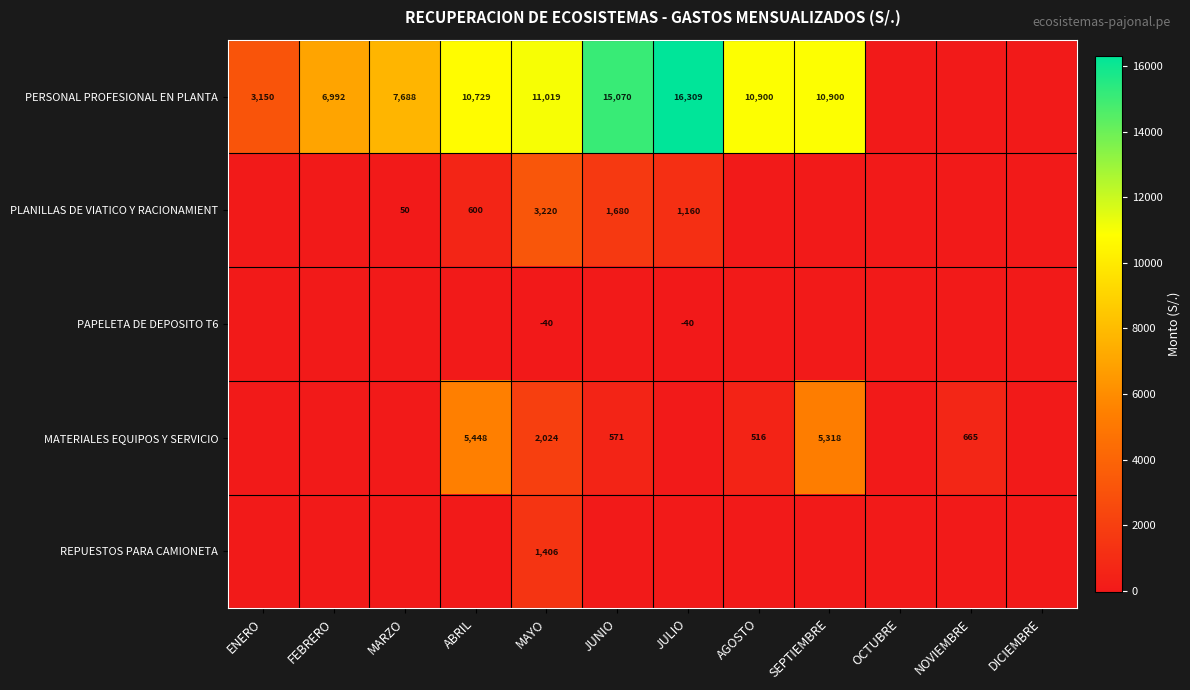

At MAYO, list the series in order from largest to smallest.

PERSONAL PROFESIONAL EN PLANTA, PLANILLAS DE VIATICO Y RACIONAMIENT, MATERIALES EQUIPOS Y SERVICIO, REPUESTOS PARA CAMIONETA, PAPELETA DE DEPOSITO T6